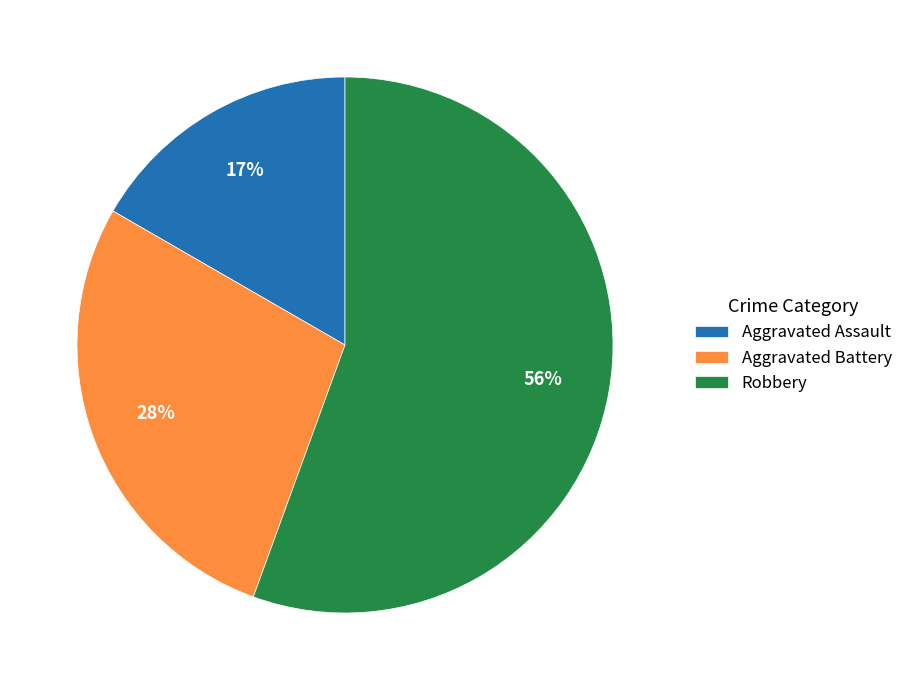

To the nearest percent, what is the difference between the largest and smallest slice percentages?

39%